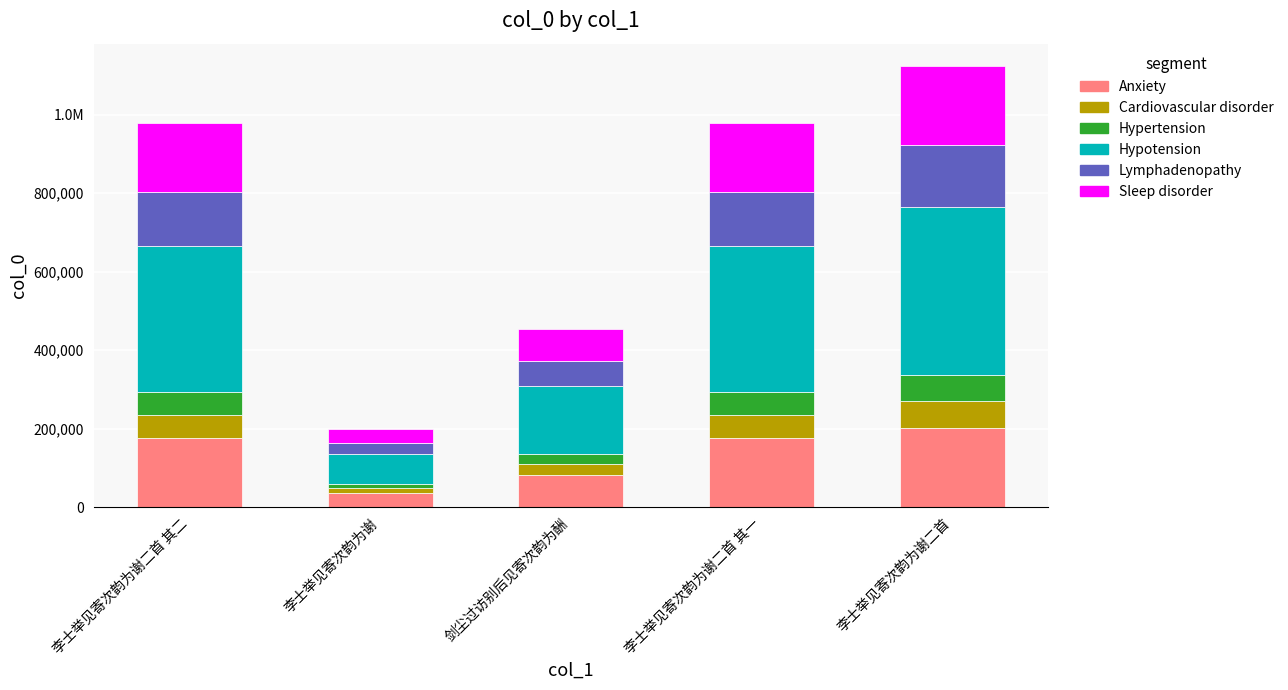

What are all the series names shown in the legend?

Anxiety, Cardiovascular disorder, Hypertension, Hypotension, Lymphadenopathy, Sleep disorder